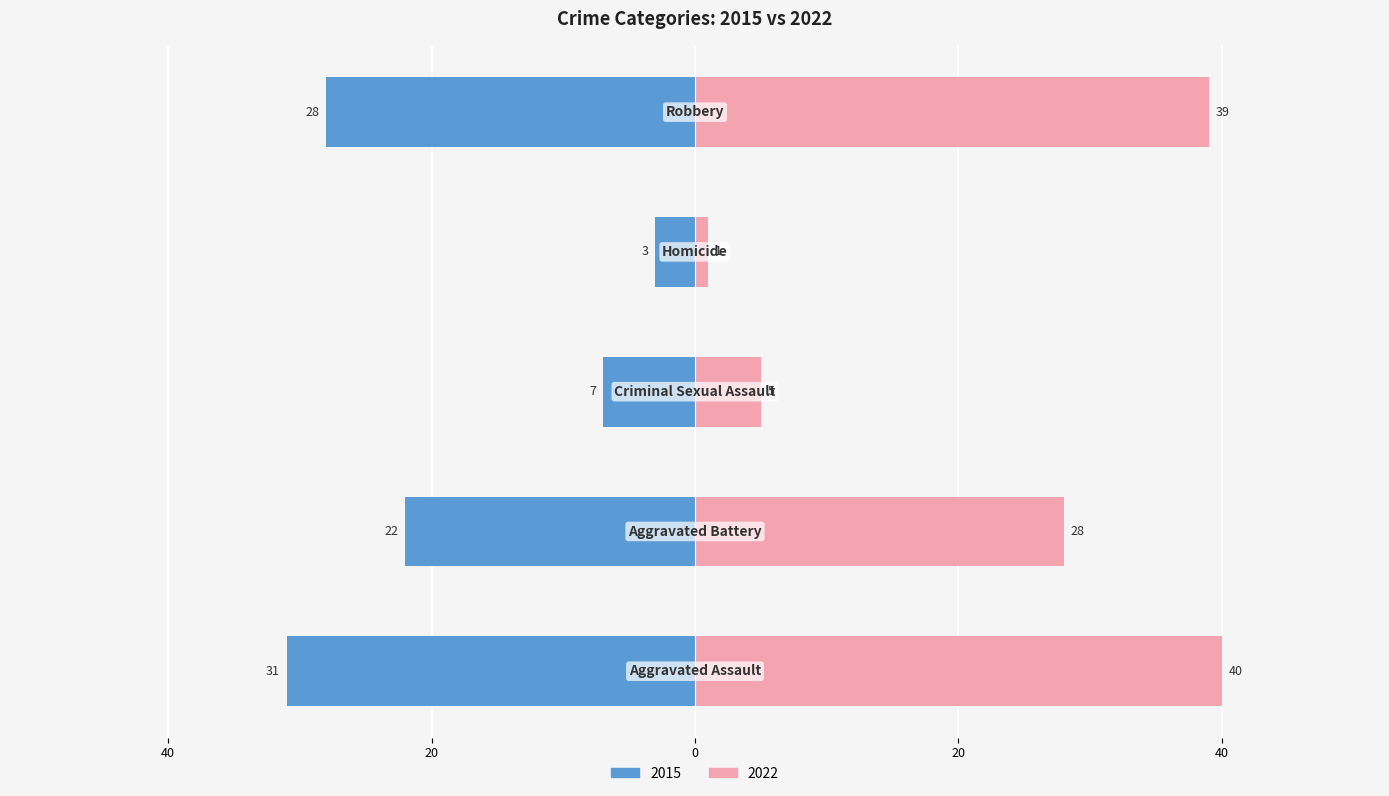

Reading left to right, list all the values displayed in this chart.

2015: -31	-22	-7	-3	-28
2022: 40	28	5	1	39